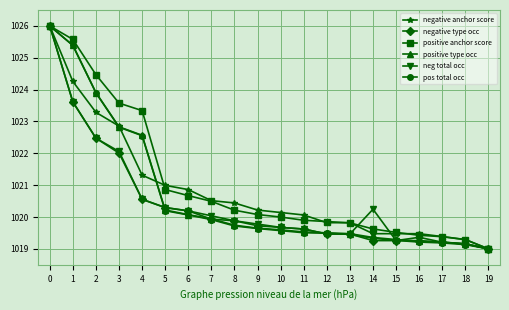

Between 5 and 7, which series saw the biggest shift?

negative anchor score